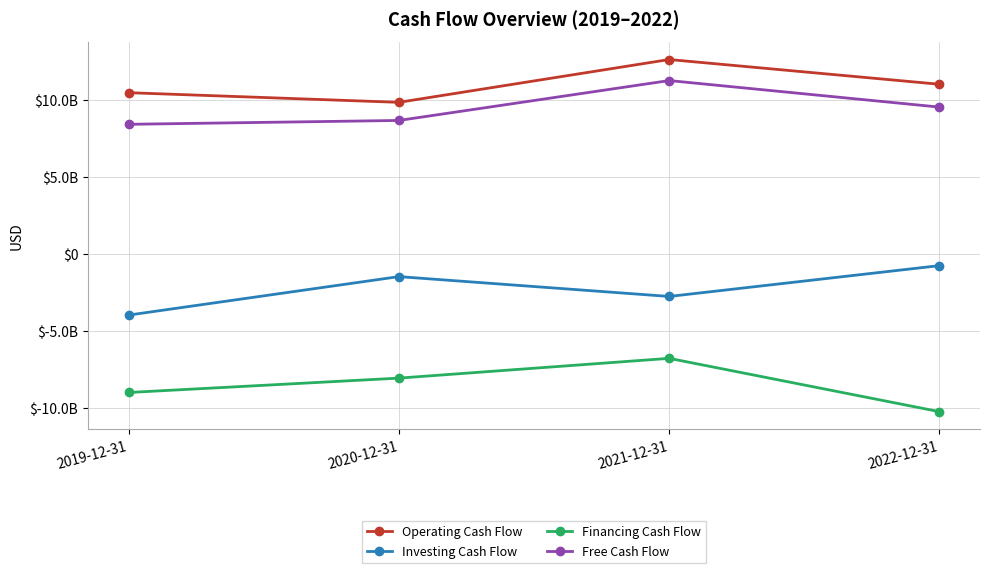

True or false: Free Cash Flow has a value of 8417000000 at 2019-12-31.

True